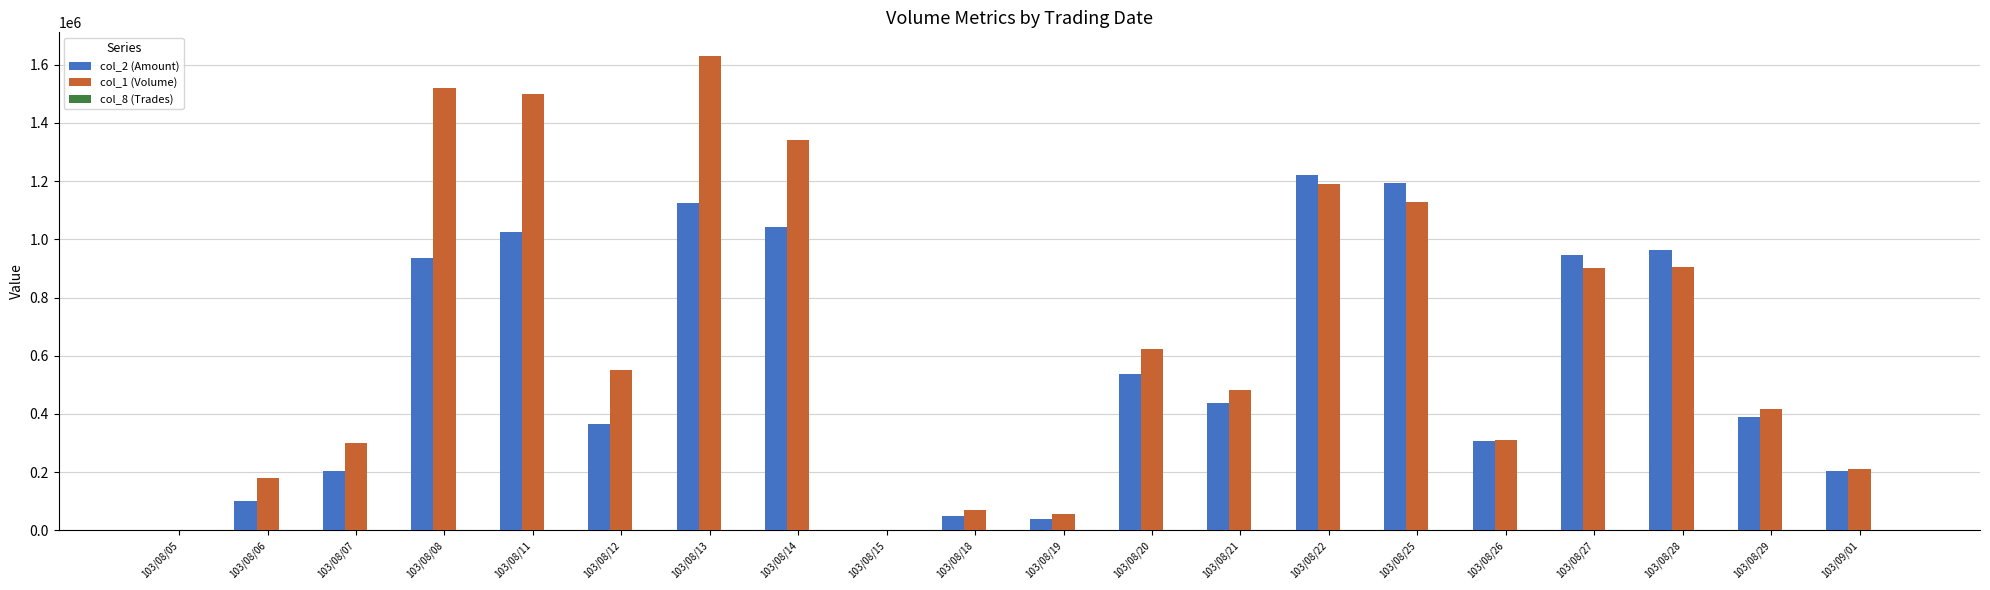

What is the maximum value shown in the chart?

1630000